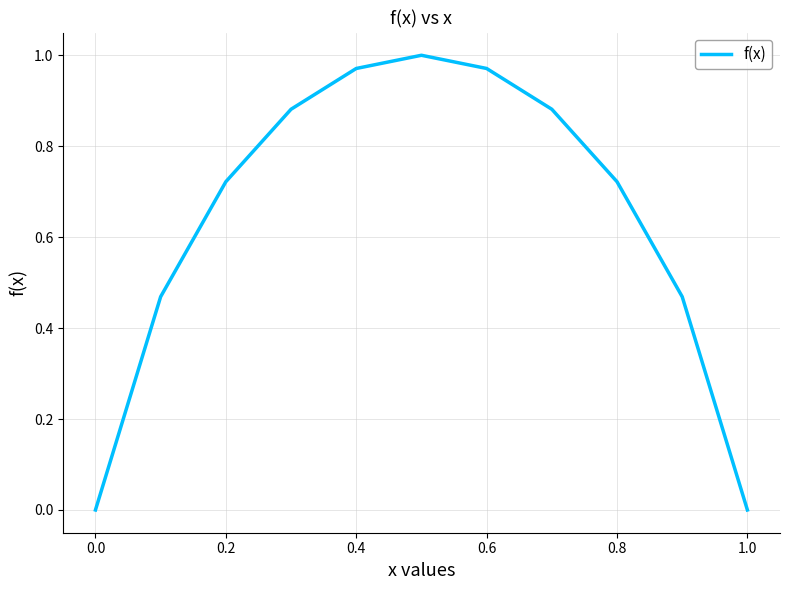

What is the maximum value shown in the chart?

1.0